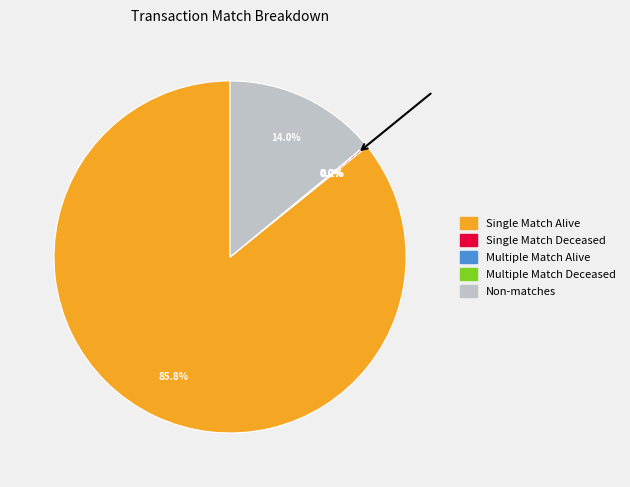

Is there a majority slice in this chart?

Yes